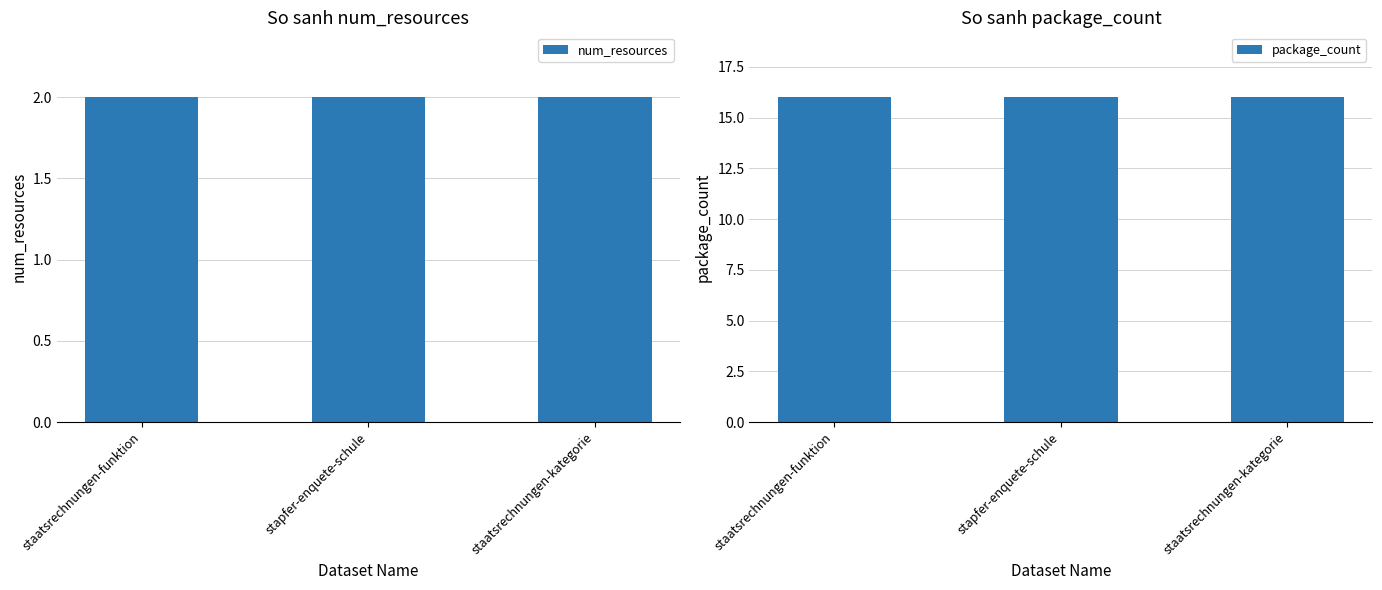

At which category is the sum across all series the highest?

staatsrechnungen-funktion